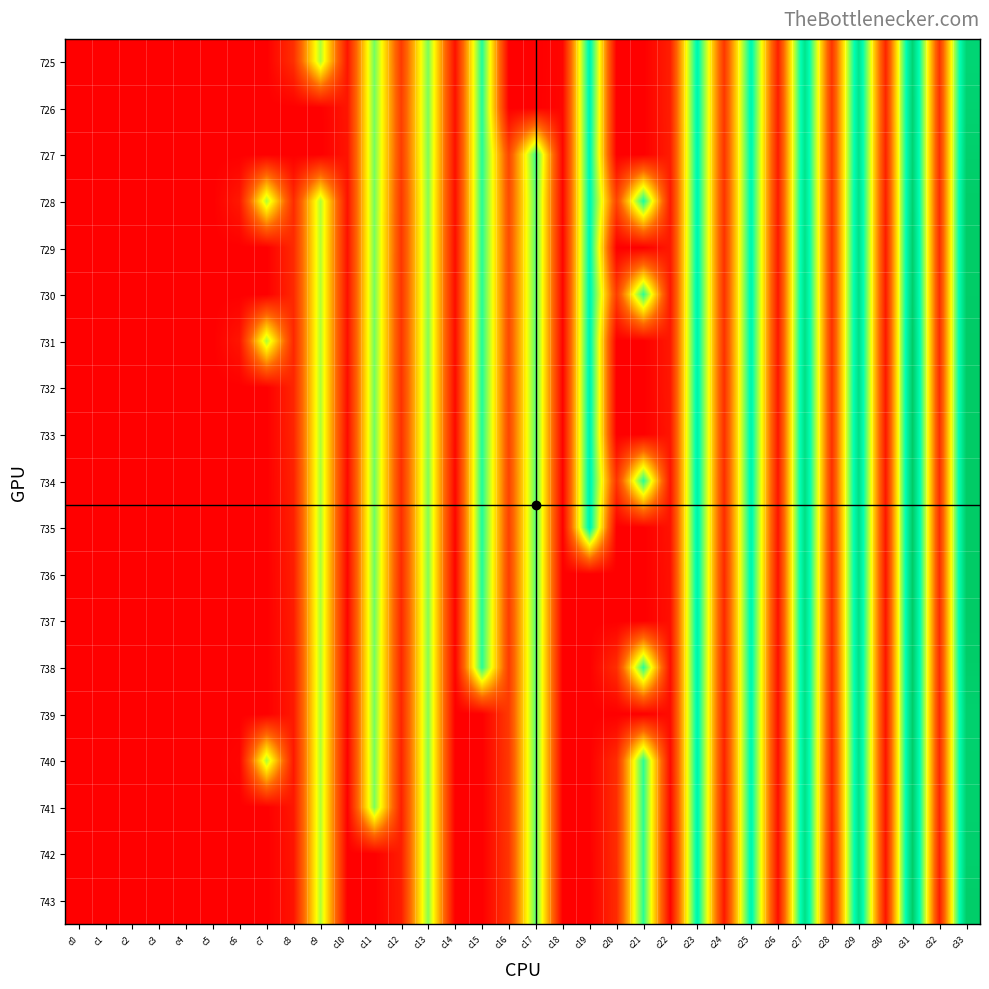

Reading right to left, transcribe all the data shown in this chart.

725: 203.0	27.6	203.7	19.3	185.8	27.3	186.4	17.0	166.3	28.7	167.0	16.2	0.0	0.0	168.6	3.1	0.0	0.0	153.9	8.6	134.4	30.6	136.2	11.3	123.9	24.8	0.0	0.0	0.0	0.0	0.0	0.0	0.0	0.0
726: 205.7	26.6	204.8	19.9	186.8	27.1	186.2	15.5	167.6	28.6	167.5	15.9	0.0	0.0	167.8	3.4	0.0	0.0	153.3	8.0	134.2	32.6	135.6	11.5	0.0	0.0	0.0	0.0	0.0	0.0	0.0	0.0	0.0	0.0
727: 208.4	25.5	204.3	18.1	187.3	26.8	185.8	14.8	166.3	27.7	166.6	15.1	0.0	0.0	166.4	3.5	147.6	36.8	152.7	8.1	133.6	31.6	135.5	10.3	0.0	0.0	0.0	0.0	0.0	0.0	0.0	0.0	0.0	0.0
728: 211.3	24.3	206.5	16.2	189.4	26.3	187.7	14.4	166.8	26.5	167.2	14.0	155.6	36.5	165.7	3.9	141.0	39.2	152.3	7.5	132.0	28.9	135.5	9.7	123.2	22.7	124.0	13.3	0.0	0.0	0.0	0.0	0.0	0.0
729: 211.9	24.3	208.6	14.1	189.9	25.7	188.8	13.4	167.2	26.1	167.4	13.2	0.0	0.0	166.4	2.7	141.8	40.2	152.5	6.6	131.7	28.4	135.0	9.1	122.2	22.1	0.0	0.0	0.0	0.0	0.0	0.0	0.0	0.0
730: 212.0	24.7	209.4	13.9	190.7	25.6	189.7	12.6	168.2	26.0	168.8	13.0	150.7	32.1	167.5	3.0	141.0	39.1	152.8	6.7	131.7	27.6	135.4	8.9	122.6	21.3	0.0	0.0	0.0	0.0	0.0	0.0	0.0	0.0
731: 212.5	24.1	212.5	12.4	190.9	25.7	190.9	12.4	167.9	25.9	168.3	12.9	0.0	0.0	168.3	2.3	141.8	38.5	153.7	6.0	132.1	27.5	135.8	8.5	123.0	20.6	124.6	11.6	0.0	0.0	0.0	0.0	0.0	0.0
732: 213.0	24.2	213.1	12.5	191.6	25.6	191.9	12.2	168.3	24.8	169.1	12.5	0.0	0.0	169.5	1.7	141.4	37.3	154.0	4.8	132.1	25.9	135.8	7.1	123.5	19.6	0.0	0.0	0.0	0.0	0.0	0.0	0.0	0.0
733: 213.2	24.9	213.0	12.4	191.4	25.7	192.0	12.2	168.8	24.9	169.6	11.6	0.0	0.0	169.3	1.8	141.3	36.6	153.7	4.4	132.4	25.5	136.3	6.4	123.7	19.2	0.0	0.0	0.0	0.0	0.0	0.0	0.0	0.0
734: 213.3	24.5	213.2	12.2	191.6	25.2	192.5	11.8	168.7	23.7	169.8	11.1	152.2	28.0	169.6	1.4	141.3	35.5	154.0	3.3	132.9	24.1	136.7	5.5	124.4	17.6	0.0	0.0	0.0	0.0	0.0	0.0	0.0	0.0
735: 213.0	24.4	213.0	11.4	191.4	23.8	192.3	10.8	168.1	22.9	169.5	10.0	0.0	0.0	169.5	0.6	141.9	34.5	154.3	2.2	132.9	23.5	137.3	3.9	124.9	16.6	0.0	0.0	0.0	0.0	0.0	0.0	0.0	0.0
736: 212.7	24.3	212.7	11.1	190.8	22.5	191.7	10.3	167.6	21.6	168.9	8.9	0.0	0.0	0.0	0.0	141.4	33.0	153.6	1.5	132.6	22.1	137.0	3.3	124.3	15.5	0.0	0.0	0.0	0.0	0.0	0.0	0.0	0.0
737: 212.5	23.3	212.5	11.2	190.5	22.4	191.8	9.5	167.6	21.1	169.3	8.2	0.0	0.0	0.0	0.0	141.7	32.0	152.9	1.7	132.1	20.7	136.5	3.0	123.9	14.7	0.0	0.0	0.0	0.0	0.0	0.0	0.0	0.0
738: 210.6	23.5	211.5	11.2	189.3	21.4	190.6	8.6	167.2	19.7	168.9	7.8	151.4	24.4	0.0	0.0	140.8	30.8	152.2	1.4	131.8	20.1	135.7	3.1	123.3	13.7	0.0	0.0	0.0	0.0	0.0	0.0	0.0	0.0
739: 207.1	21.9	211.0	10.7	188.2	20.2	189.9	8.6	165.9	18.9	167.6	6.4	0.0	0.0	0.0	0.0	140.9	30.5	0.0	0.0	131.9	19.3	135.8	2.1	123.7	13.3	0.0	0.0	0.0	0.0	0.0	0.0	0.0	0.0
740: 207.5	21.6	211.0	10.4	187.7	19.0	189.4	8.2	166.6	17.7	168.3	6.1	151.0	23.9	0.0	0.0	140.7	29.4	0.0	0.0	132.0	18.1	135.1	1.3	123.4	12.5	124.7	3.0	0.0	0.0	0.0	0.0	0.0	0.0
741: 207.8	20.6	210.8	10.3	188.6	18.0	189.9	8.6	166.9	15.4	168.2	4.4	151.2	24.0	0.0	0.0	140.6	29.0	0.0	0.0	131.6	16.7	134.2	0.5	122.7	12.0	0.0	0.0	0.0	0.0	0.0	0.0	0.0	0.0
742: 208.0	18.2	211.4	10.5	188.9	15.2	190.2	8.0	167.7	13.1	168.5	1.6	151.2	23.7	0.0	0.0	141.0	27.9	0.0	0.0	131.7	15.2	0.0	0.0	123.2	11.0	0.0	0.0	0.0	0.0	0.0	0.0	0.0	0.0
743: 210.6	15.3	211.5	11.1	189.4	14.5	190.3	7.7	168.2	12.8	168.1	1.3	151.6	22.6	0.0	0.0	141.0	27.6	0.0	0.0	131.7	14.9	0.0	0.0	123.2	10.2	0.0	0.0	0.0	0.0	0.0	0.0	0.0	0.0